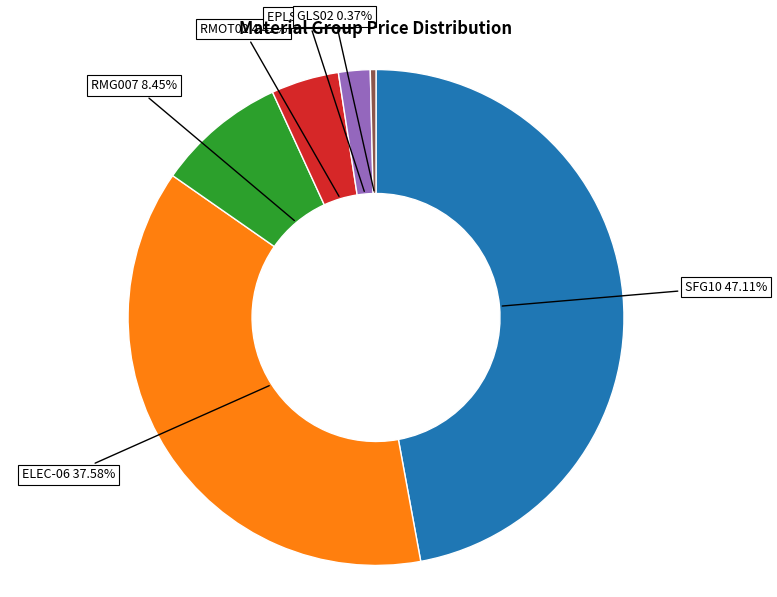

How much of the chart is everything except ELEC-06?

62.4%